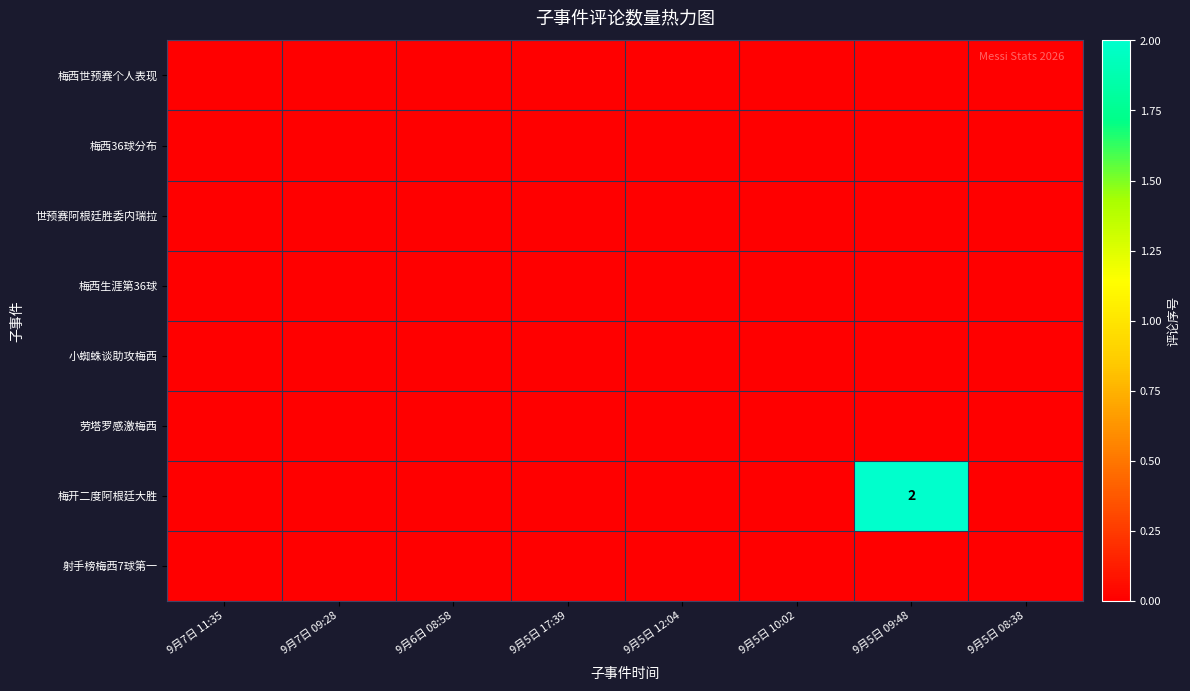

Is the value of 小蜘蛛谈助攻梅西 at 9月5日 12:04 greater than the value of 梅西36球分布 at 9月7日 09:28?

No